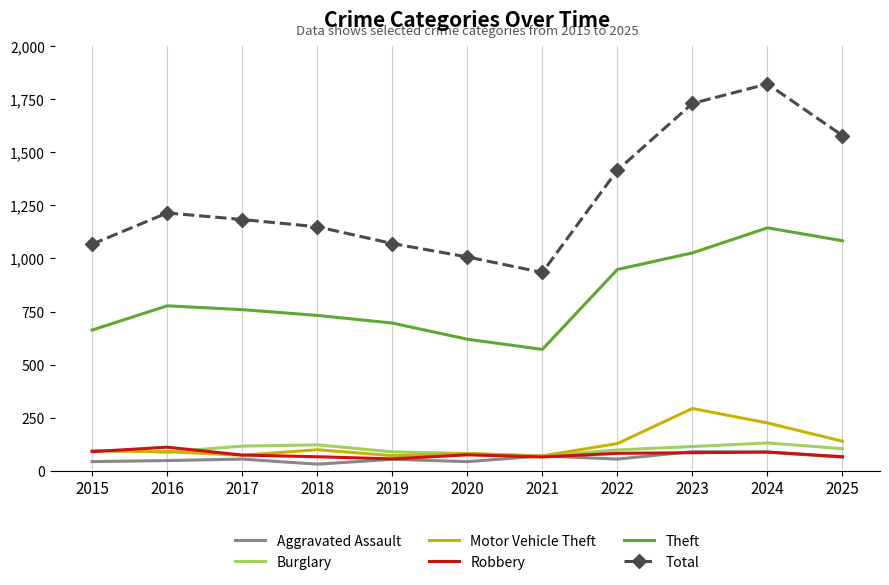

True or false: Total and Motor Vehicle Theft cross at least once.

False